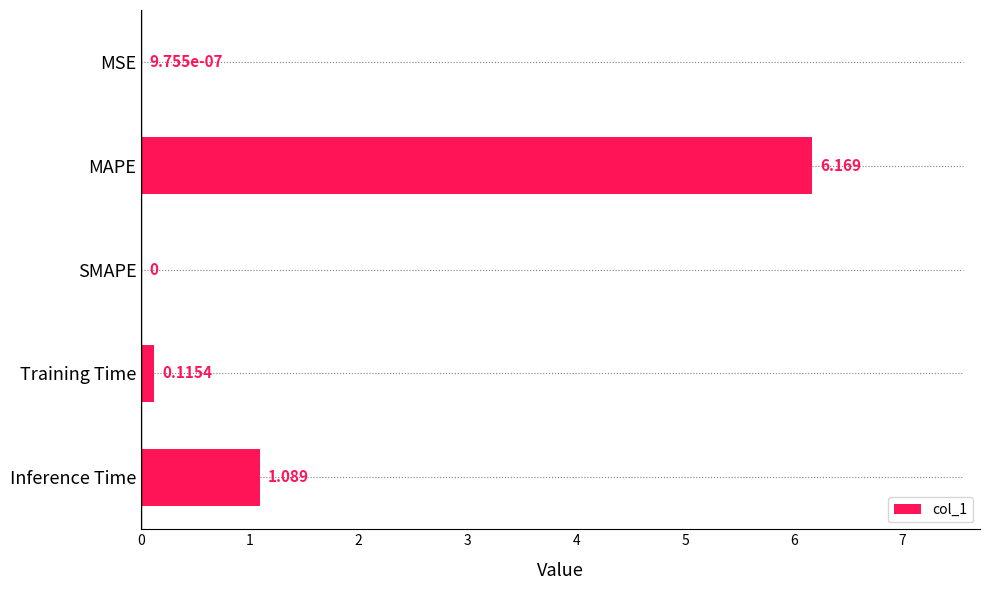

Which label corresponds to the largest value in the chart?

MAPE